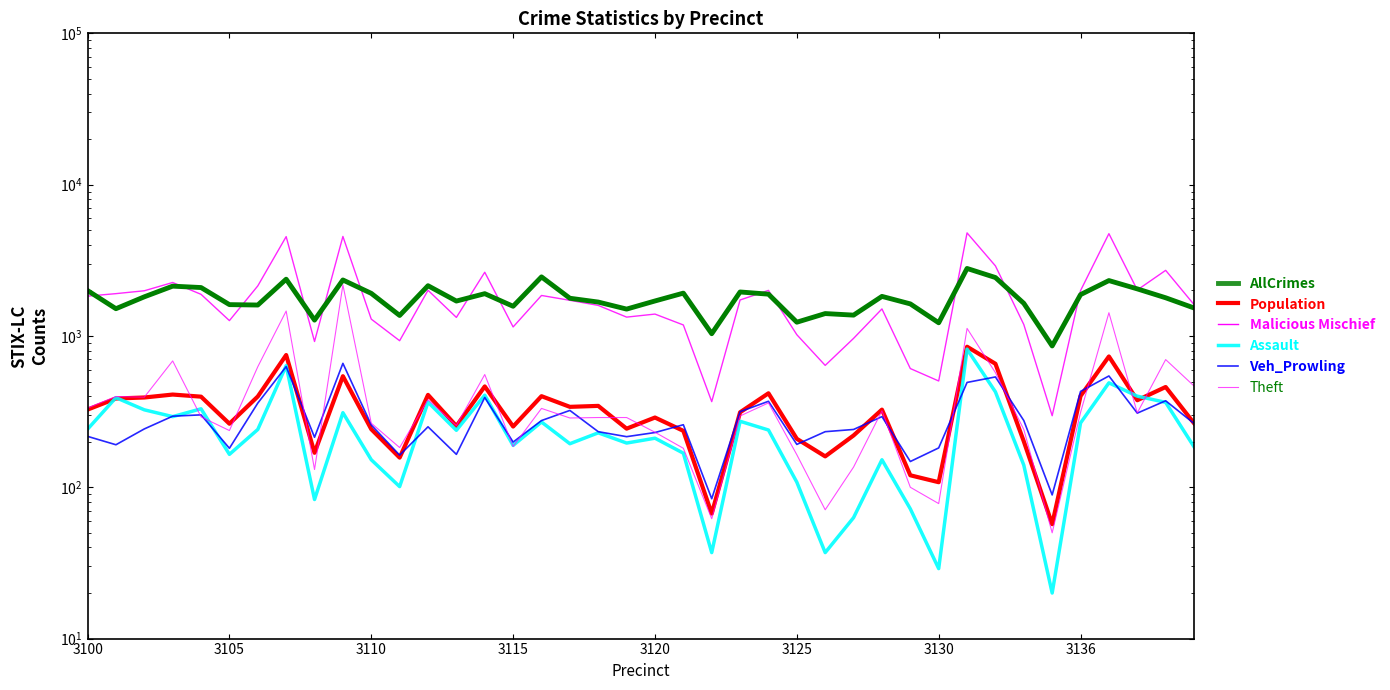

True or false: Population has more than 2 points higher than both neighbors.

True